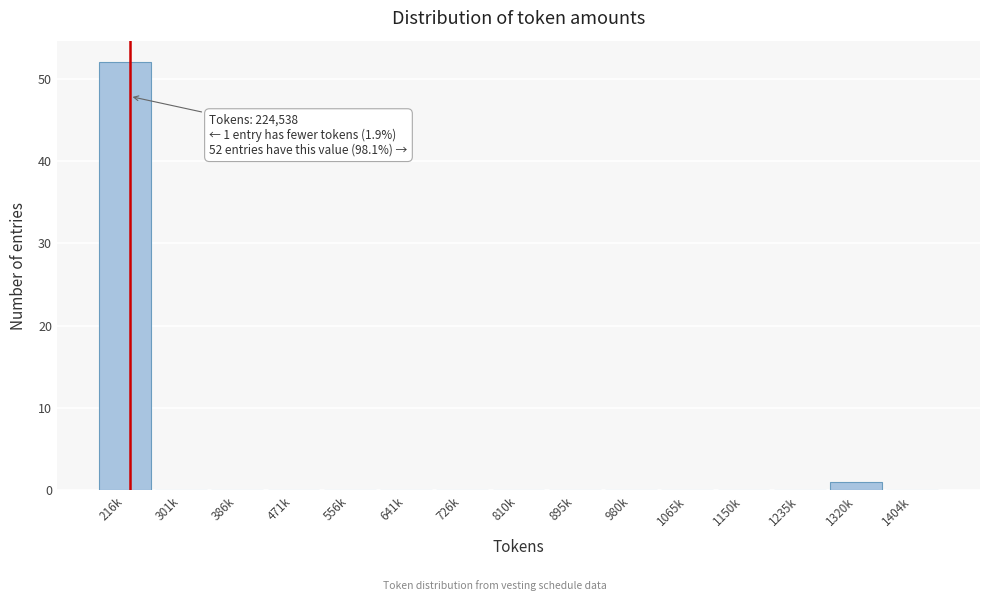

Reading left to right, list all the values displayed in this chart.

216k=52	301k=0	386k=0	471k=0	556k=0	641k=0	726k=0	810k=0	895k=0	980k=0	1065k=0	1150k=0	1235k=0	1320k=1	1404k=0